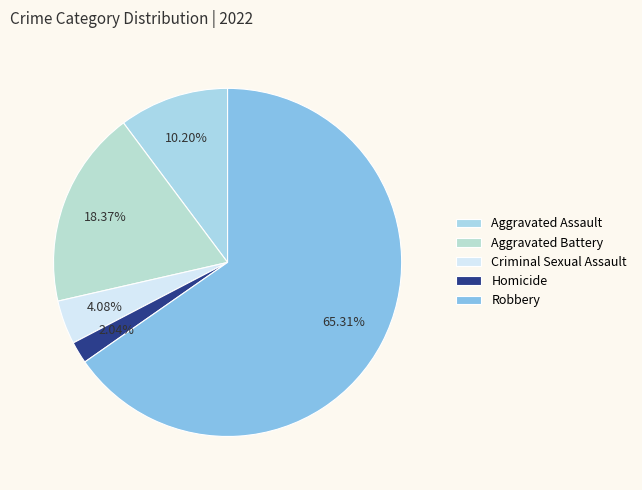

What is the largest slice in the pie chart?

Robbery